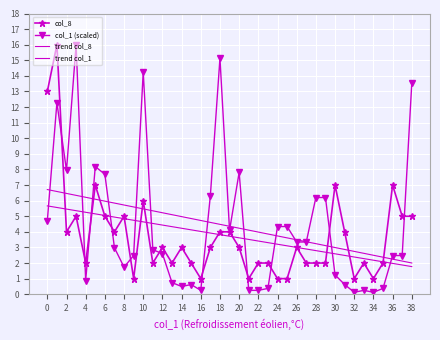

True or false: col_1 (scaled) has more than 0 points higher than both neighbors.

True